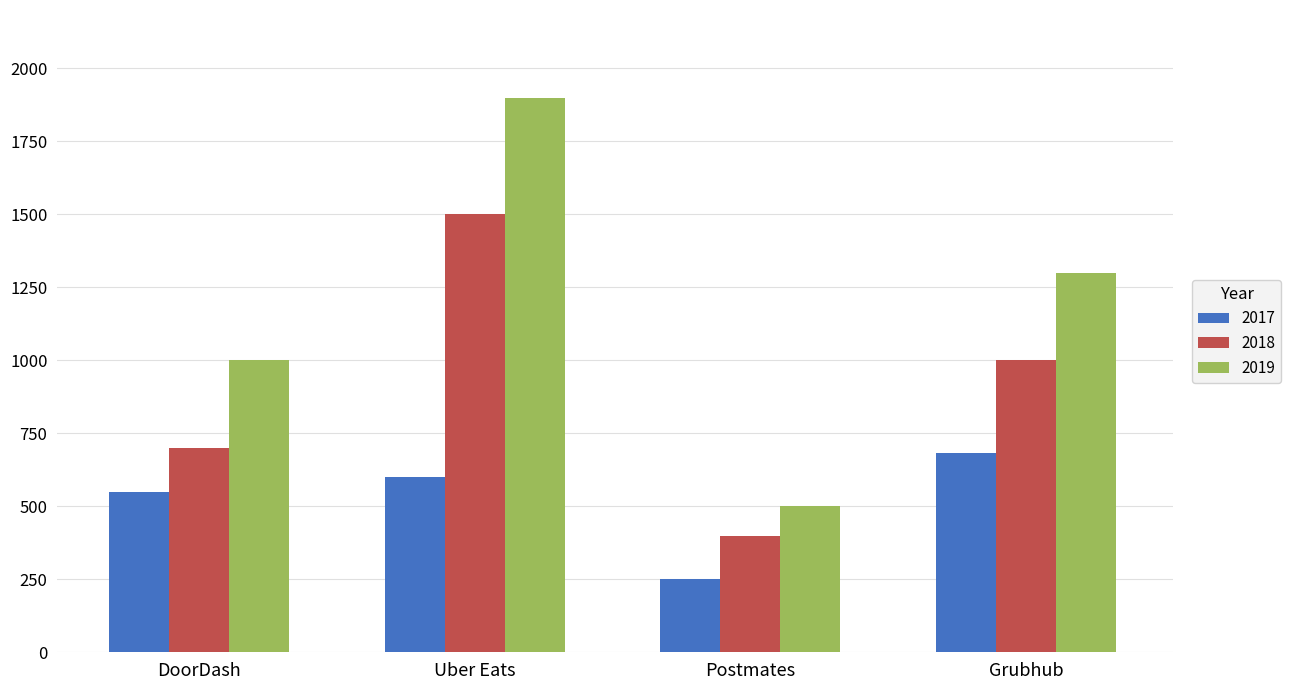

Count the number of data series in this chart.

3